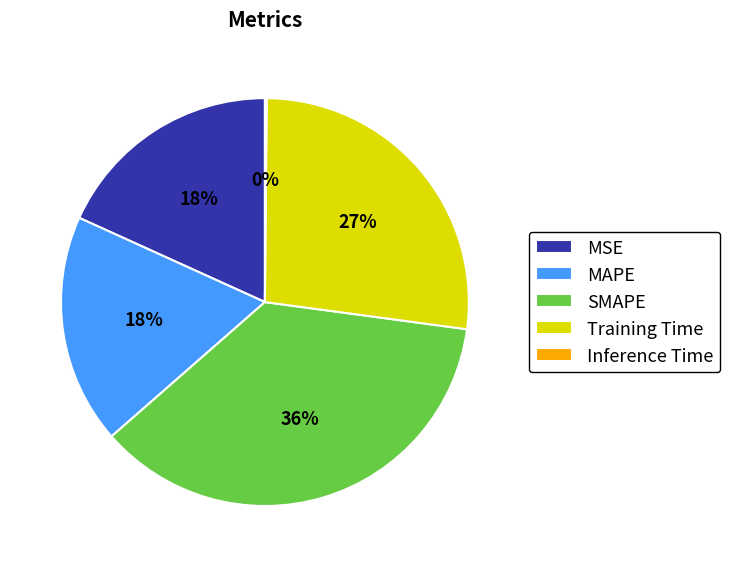

Which category has the biggest portion of the pie?

SMAPE